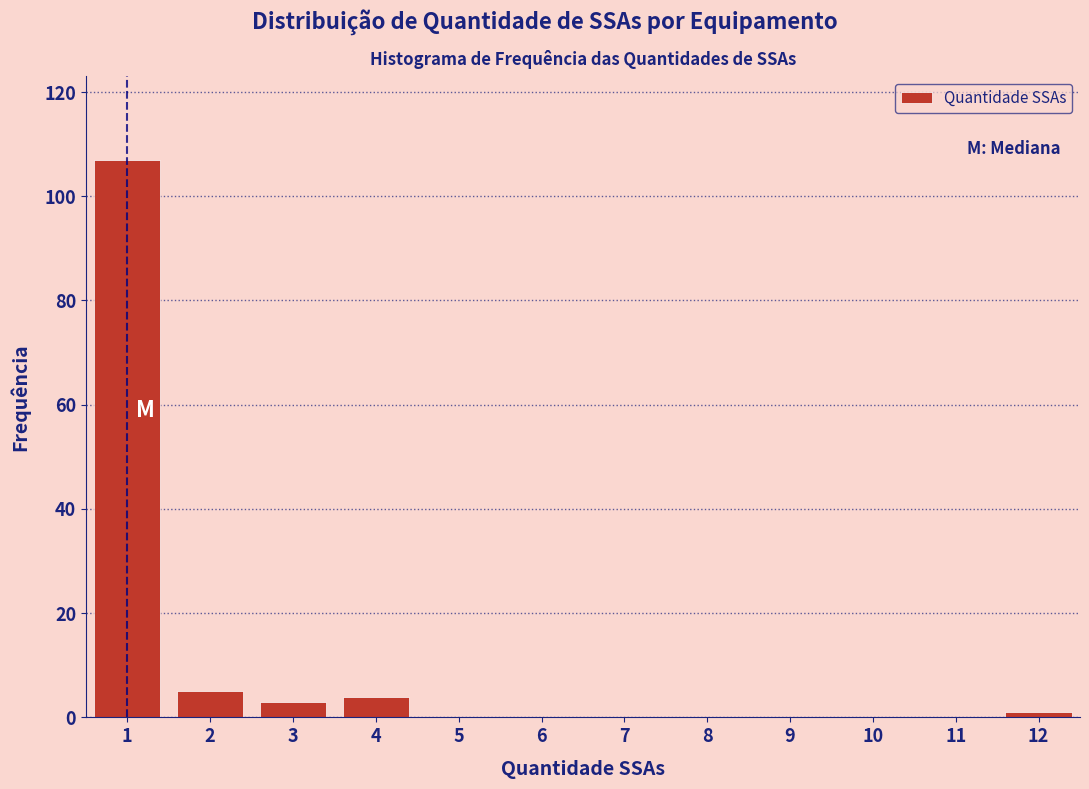

Reading left to right, list every bar in this chart as the range it spans on the x-axis followed by its height. The values are not printed on the chart, so give them approximately, as read against the axis.

0.5 to 1.5: 108
1.5 to 2.5: 6
2.5 to 3.5: 4
3.5 to 4.5: 4
4.5 to 5.5: 0
5.5 to 6.5: 0
6.5 to 7.5: 0
7.5 to 8.5: 0
8.5 to 9.5: 0
9.5 to 10.5: 0
10.5 to 11.5: 0
11.5 to 12.5: under 2